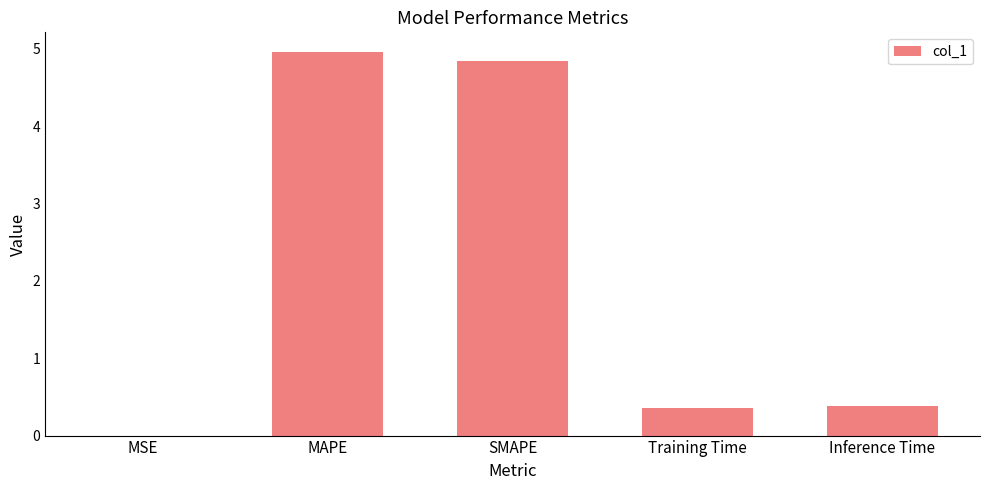

What is the change in value from MSE to SMAPE?

+4.8